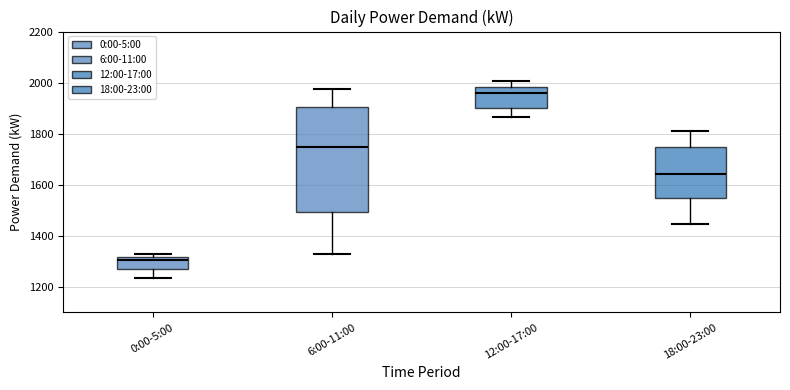

Which box has the highest median line?

12:00-17:00